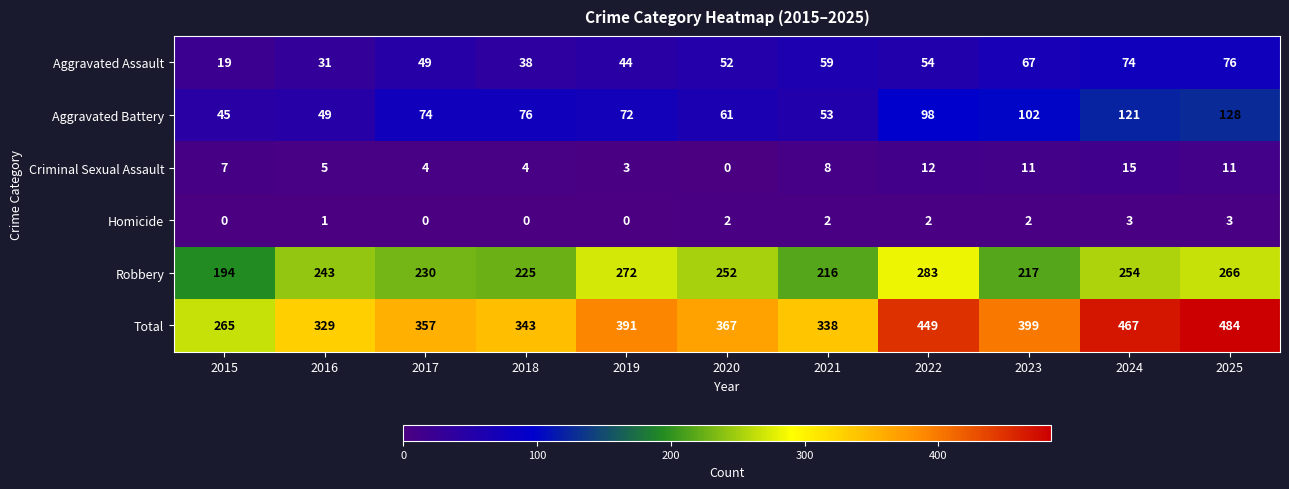

The value of Total at 2015 is 265. True or false?

True